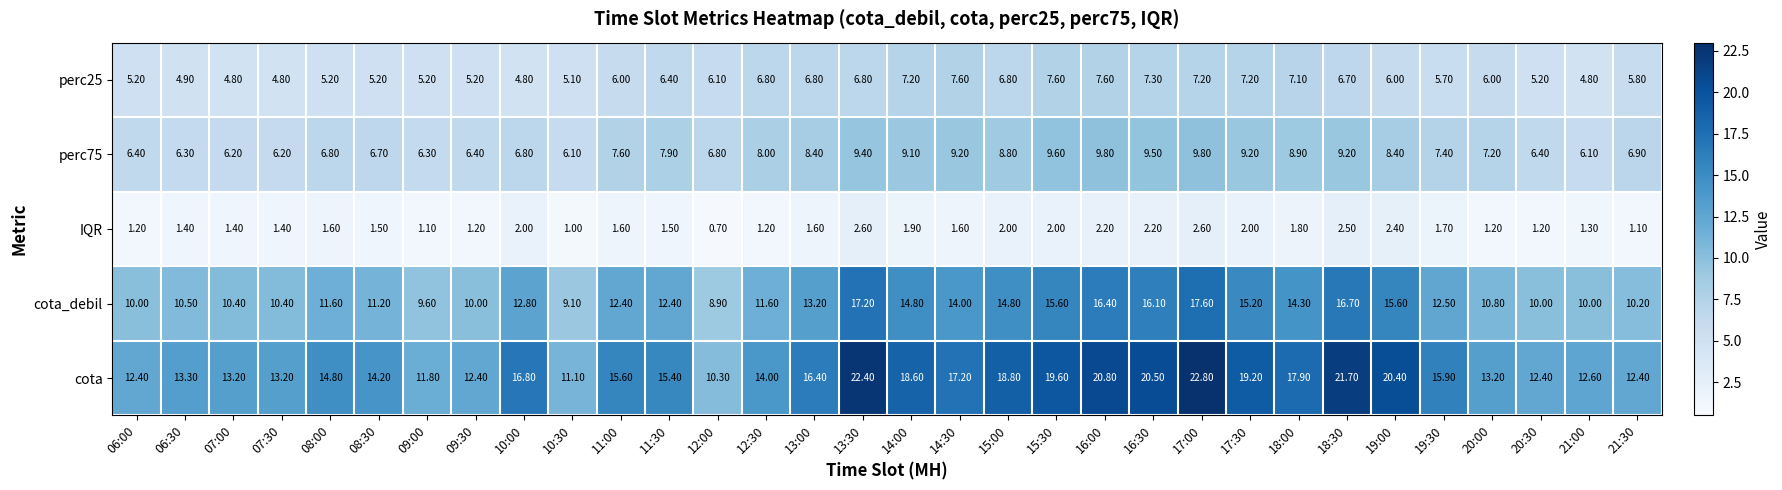

At how many categories does at least one series exceed 11?

31